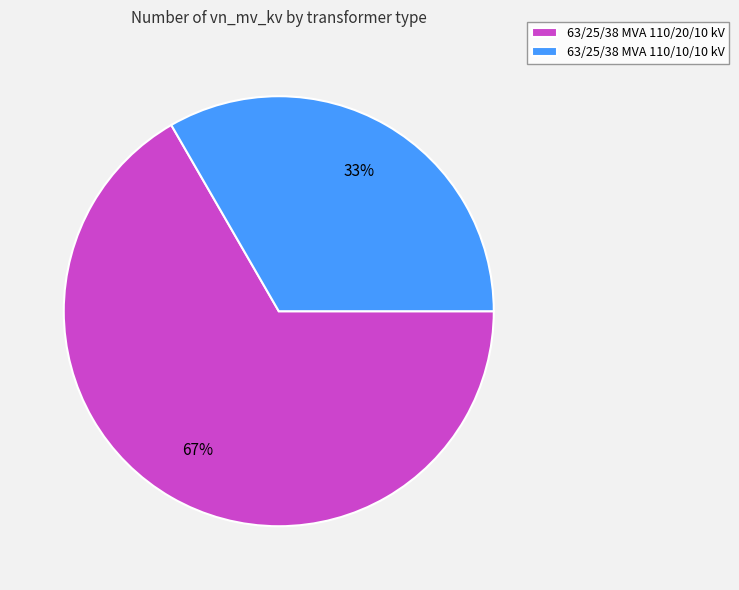

How many segments does this pie chart have?

2